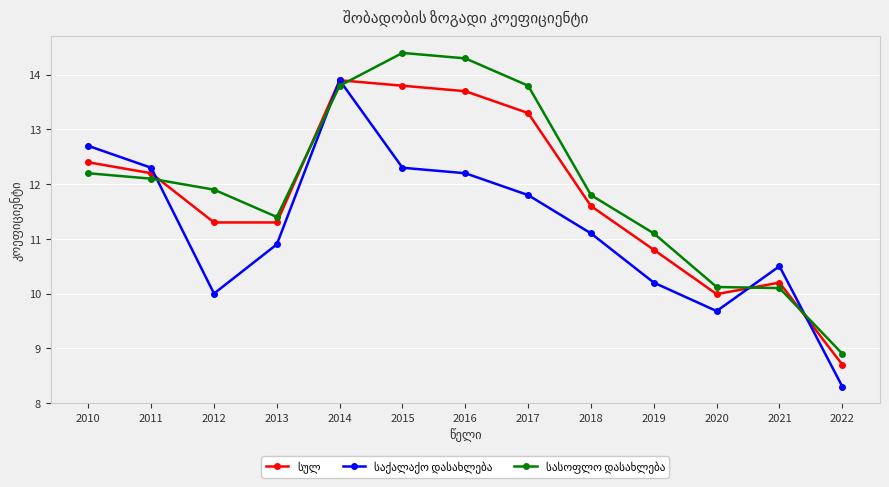

What is the spread (max minus min) of values at 2017?

2.0